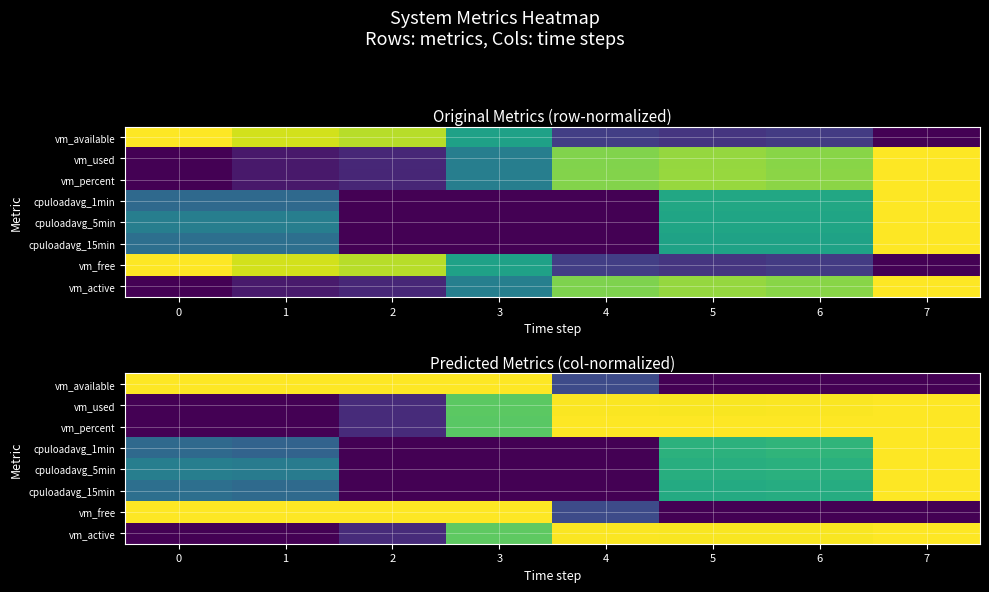

What is the total value across all series at 2?

2.4